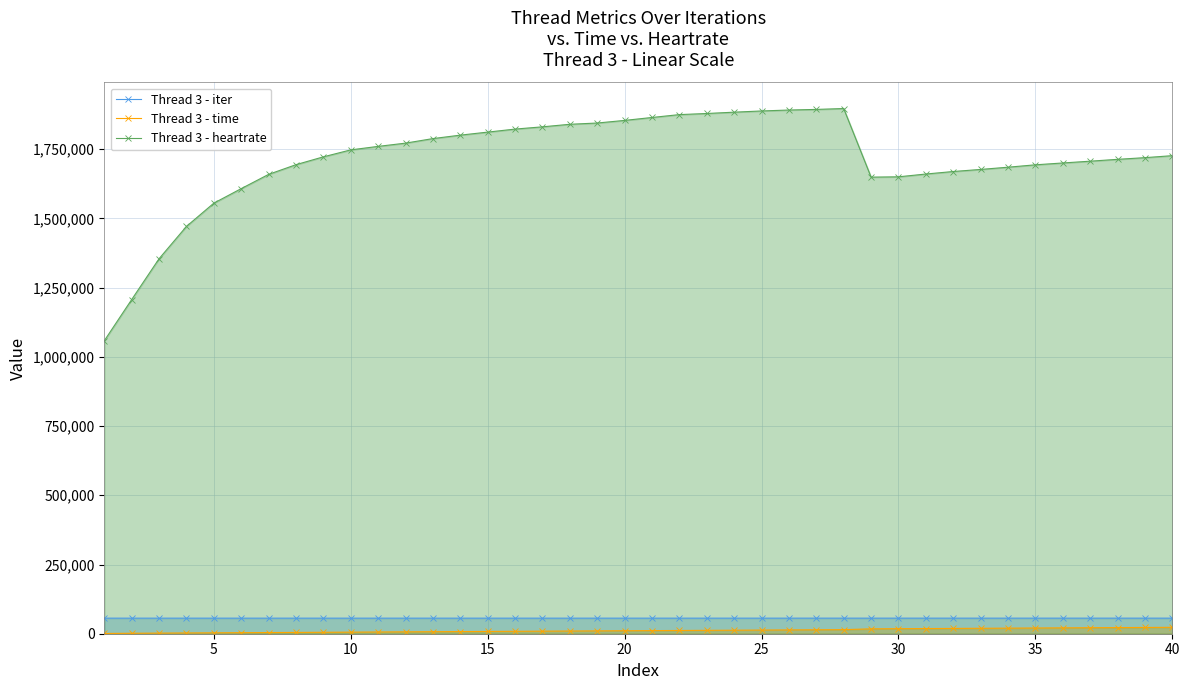

Which series has the largest total across all categories?

Thread 3 - heartrate